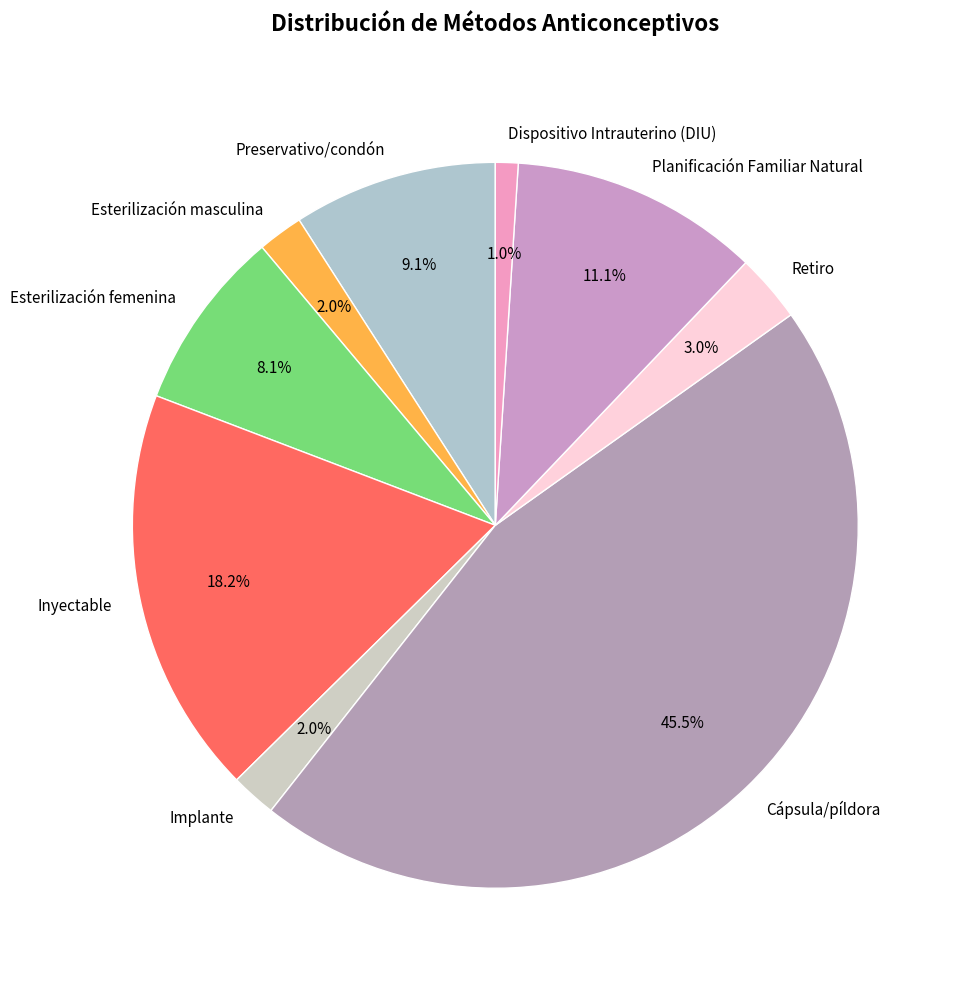

To the nearest percent, what is the difference between the largest and smallest slice percentages?

44%